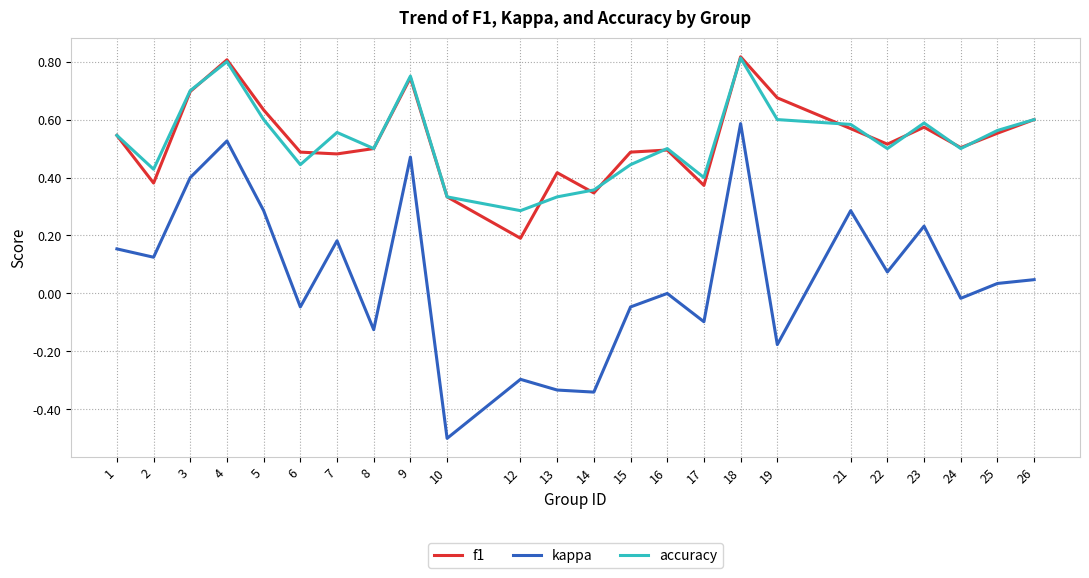

What is the difference between the maximum and minimum values in the kappa series?

1.1